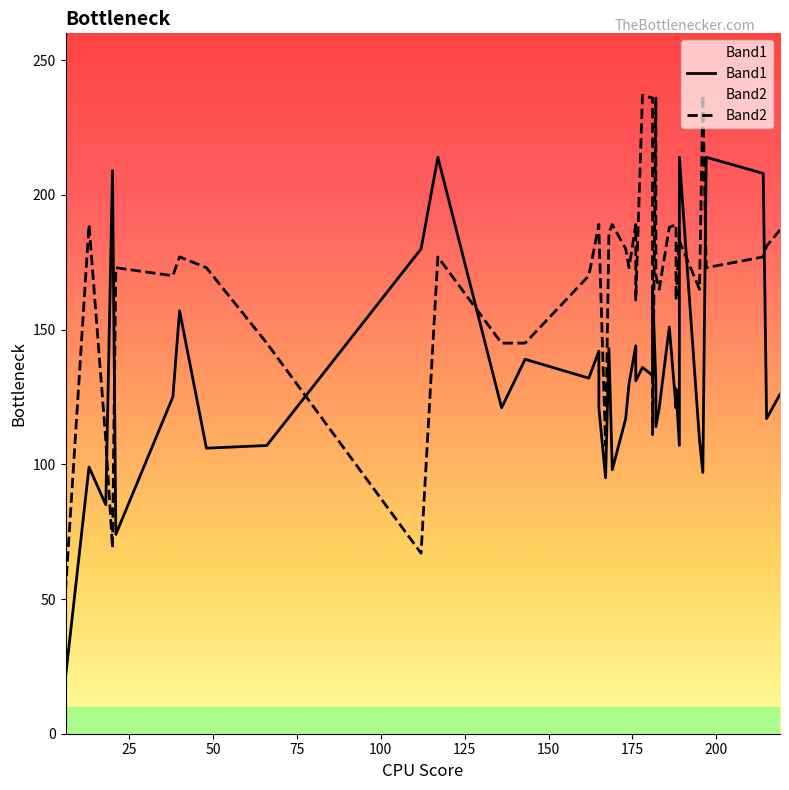

Is this an area chart (filled region under the line)?

No